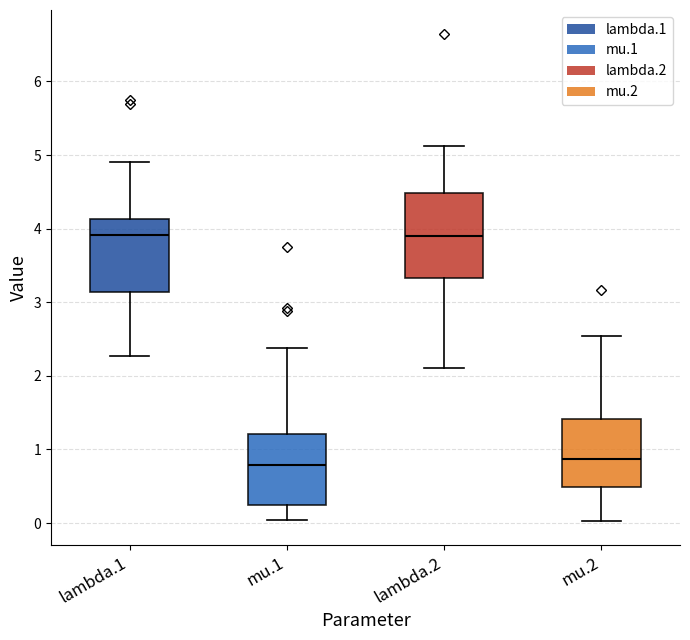

Where does the upper whisker of the box for mu.1 end on the y-axis? The values are not printed on the chart, so give them approximately, as read against the axis.

2.4